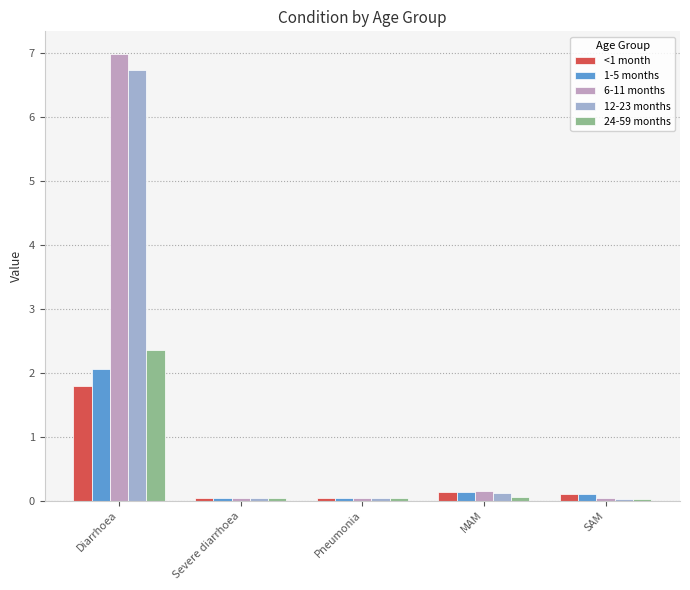

What are all the series names shown in the legend?

<1 month, 1-5 months, 6-11 months, 12-23 months, 24-59 months